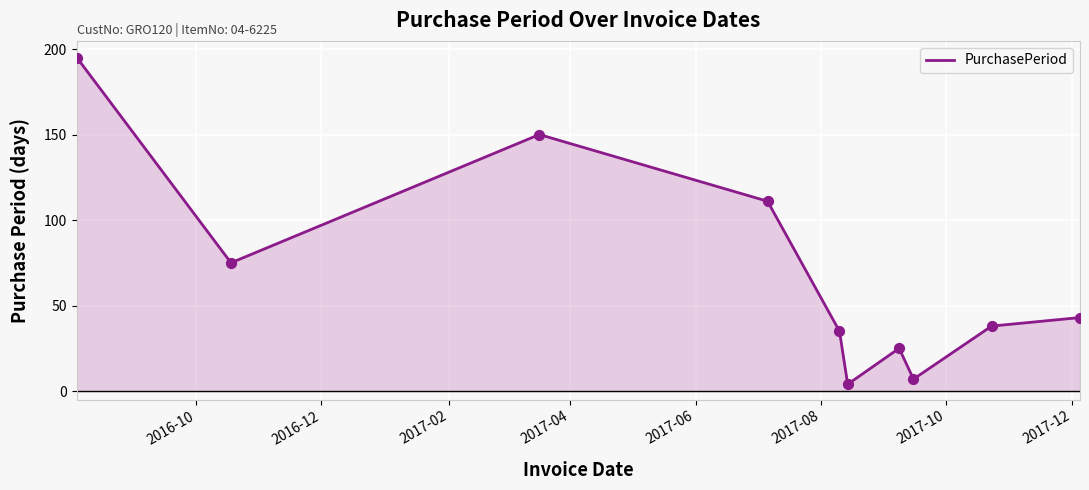

What is the maximum value shown in the chart?

195